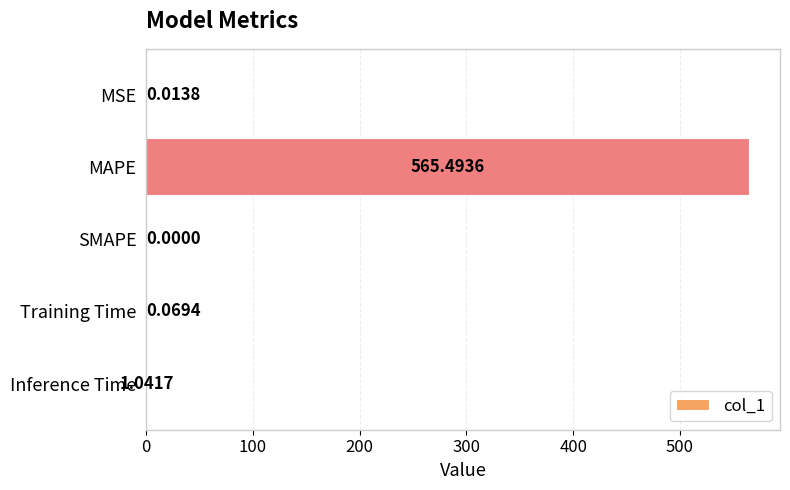

At which label is the value closest to 282?

Inference Time